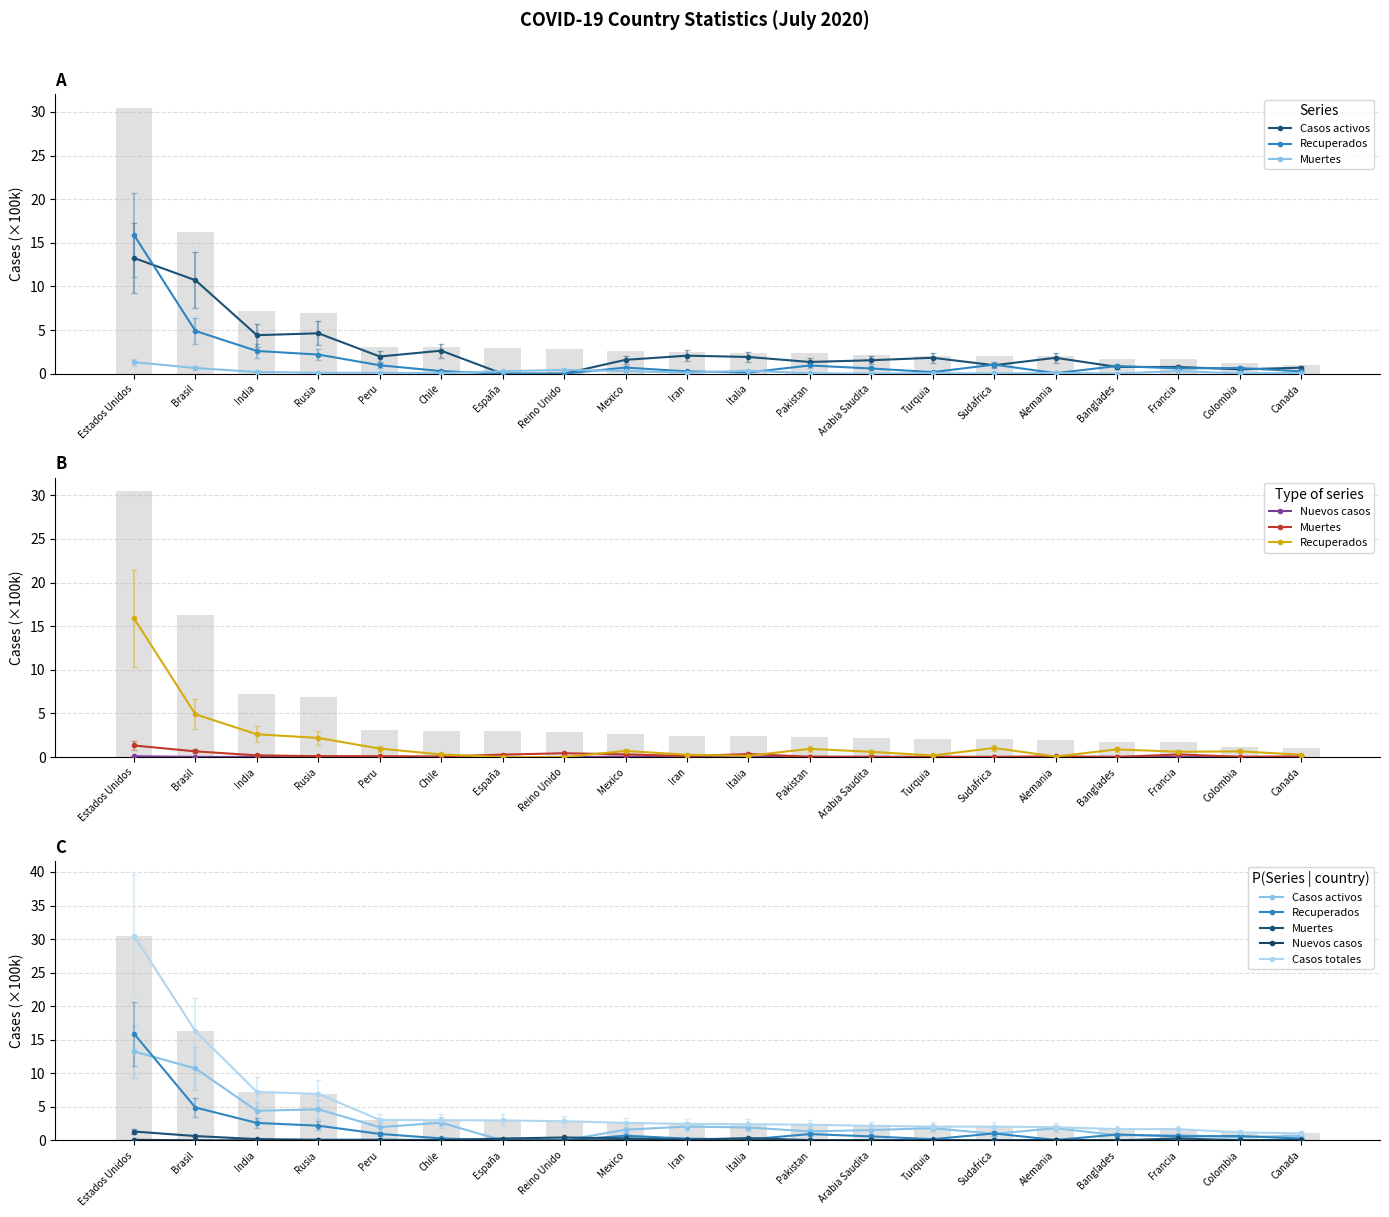

The value of Recuperados at Brasil is 4.9. True or false?

True